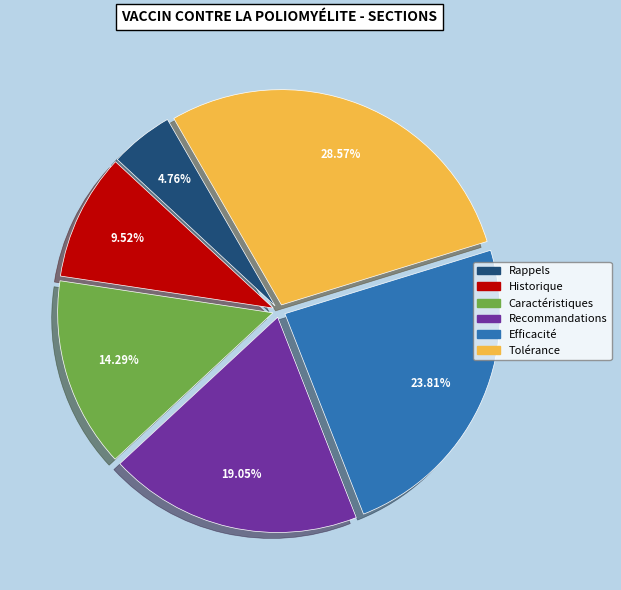

Which category has the biggest portion of the pie?

Tolérance